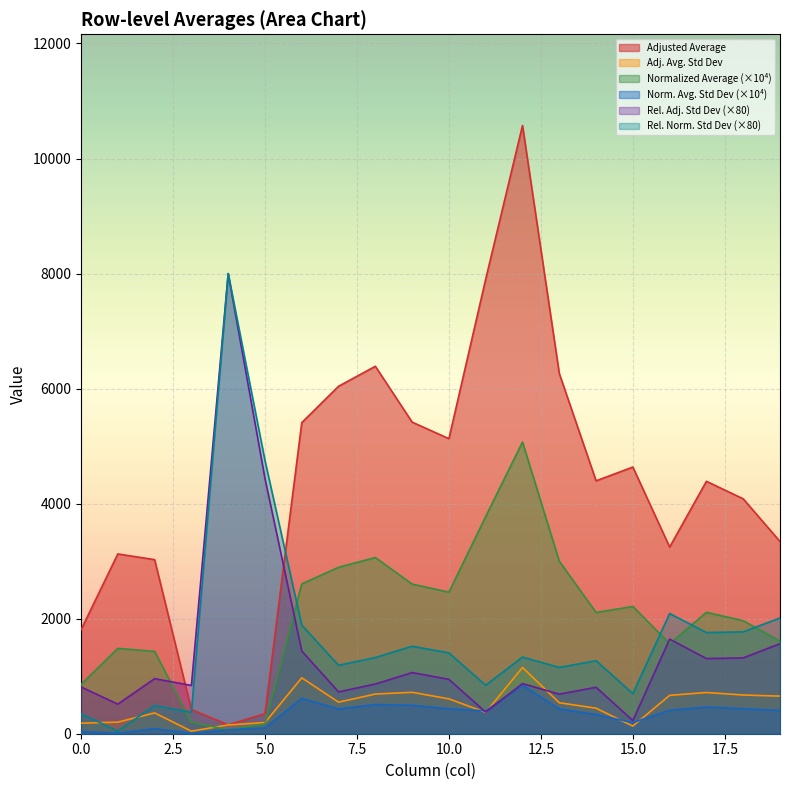

How many times do normalized_average and relative_normalized_average_std_deviation cross each other?

5